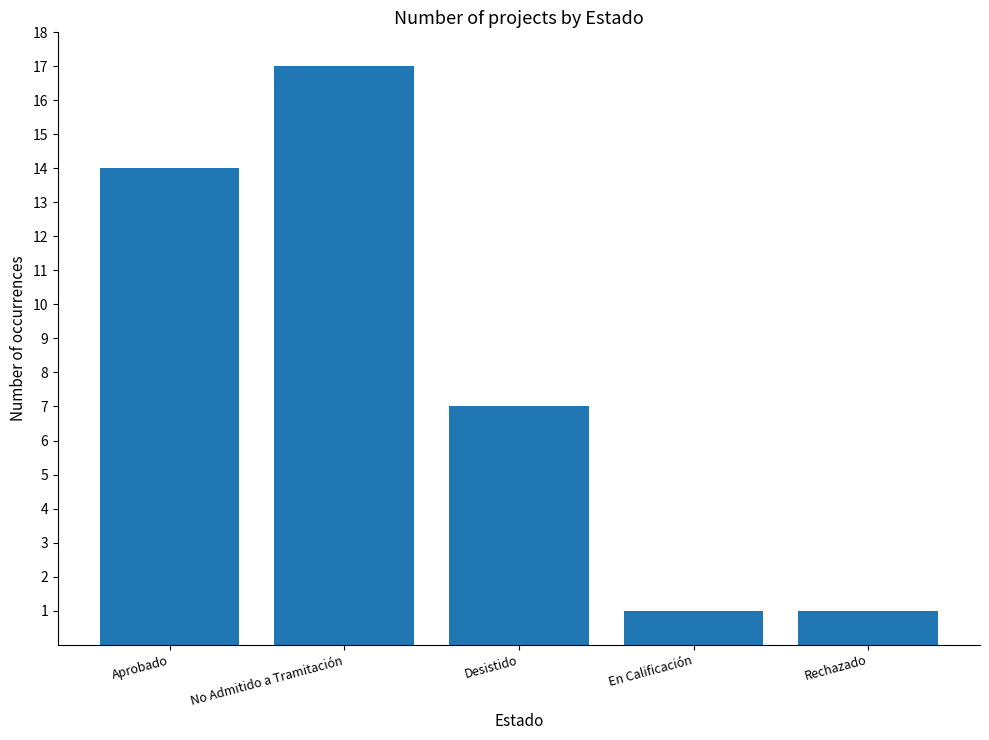

Reading left to right, list all the values displayed in this chart.

Aprobado=14	No Admitido a Tramitación=17	Desistido=7	En Calificación=1	Rechazado=1